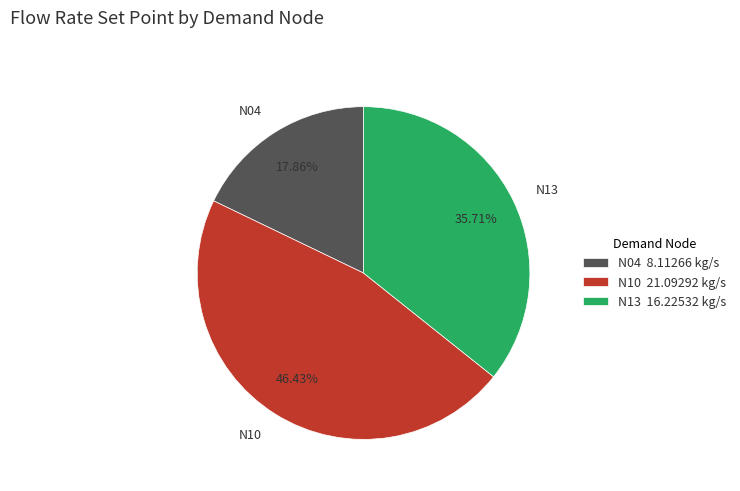

Does N13 account for over 50% of the chart?

No